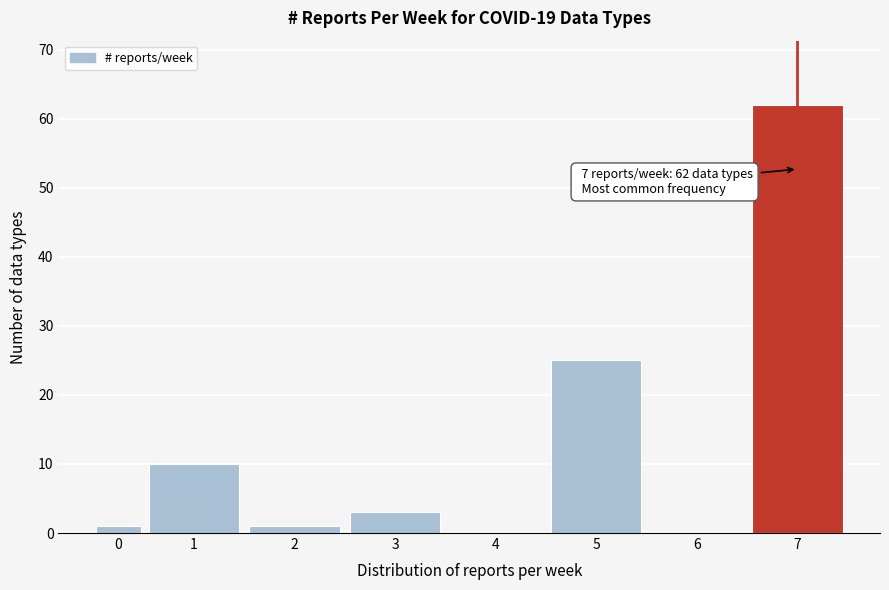

Reading right to left, what are all the values shown in this chart?

7=62	6=0	5=25	4=0	3=3	2=1	1=10	0=1